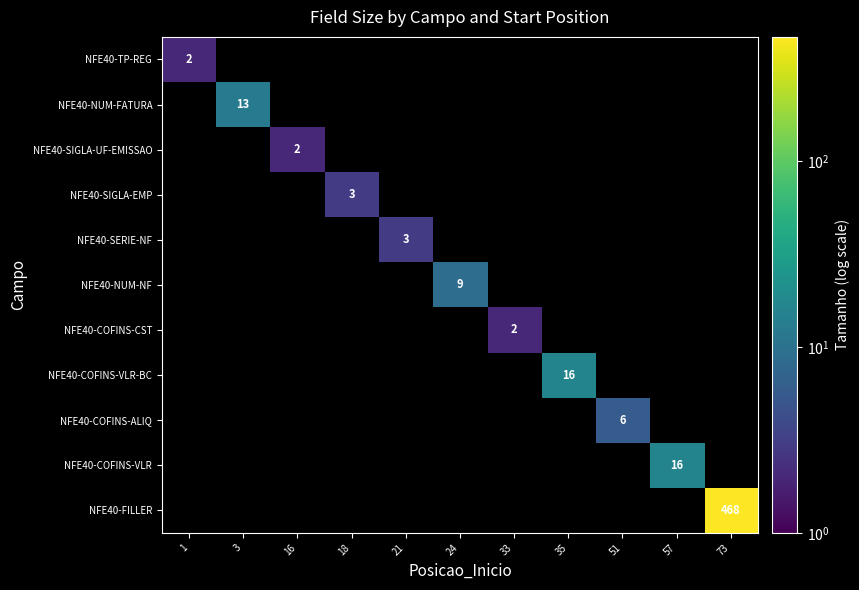

What is the sum of all NFE40-COFINS-CST values?

2